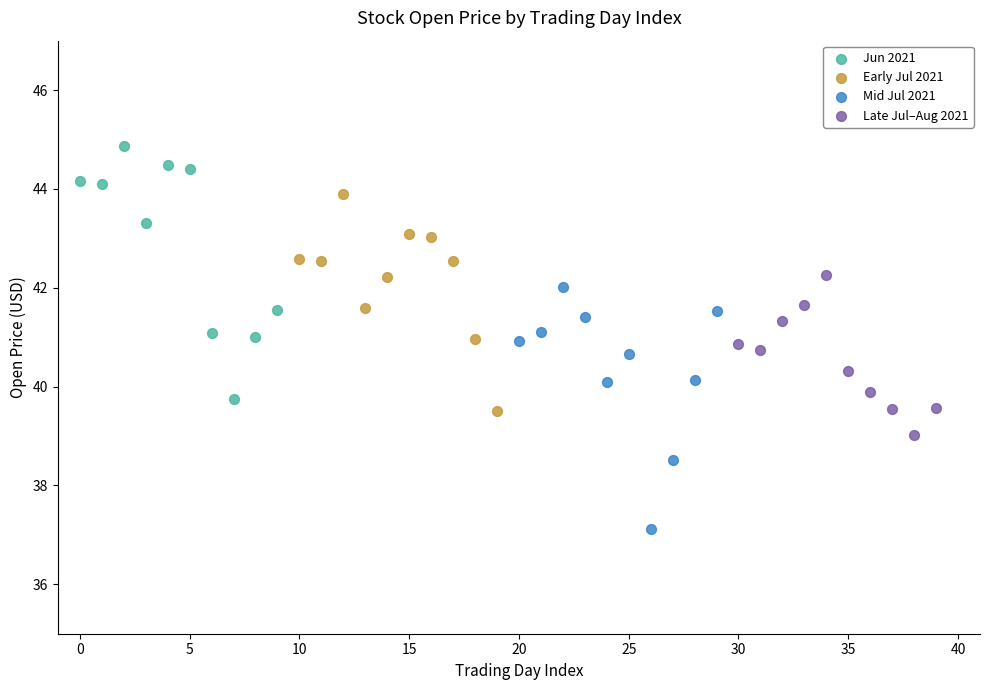

Which series contains the lowest Y value?

Mid Jul 2021